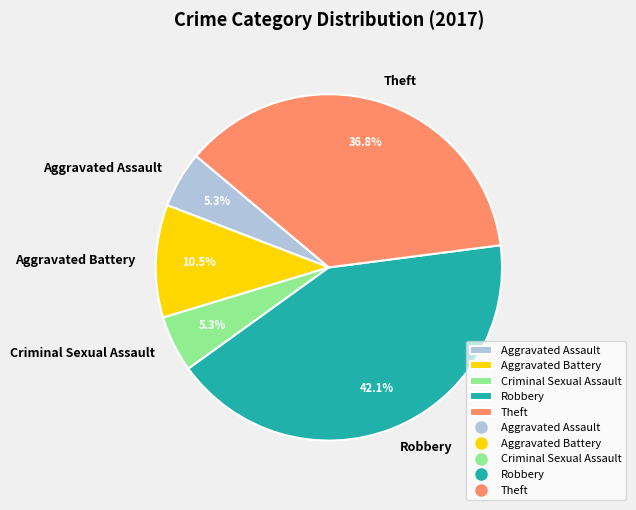

To the nearest percent, what is the average slice percentage?

20%